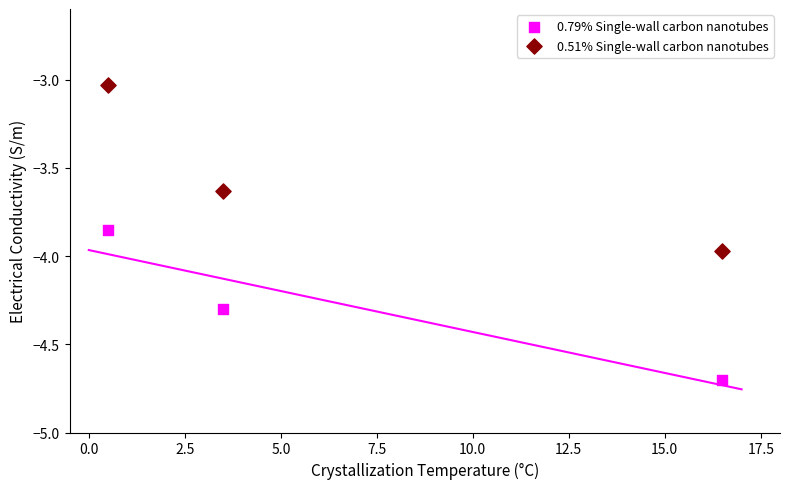

Which series contains the lowest Y value?

0.79% Single-wall carbon nanotubes